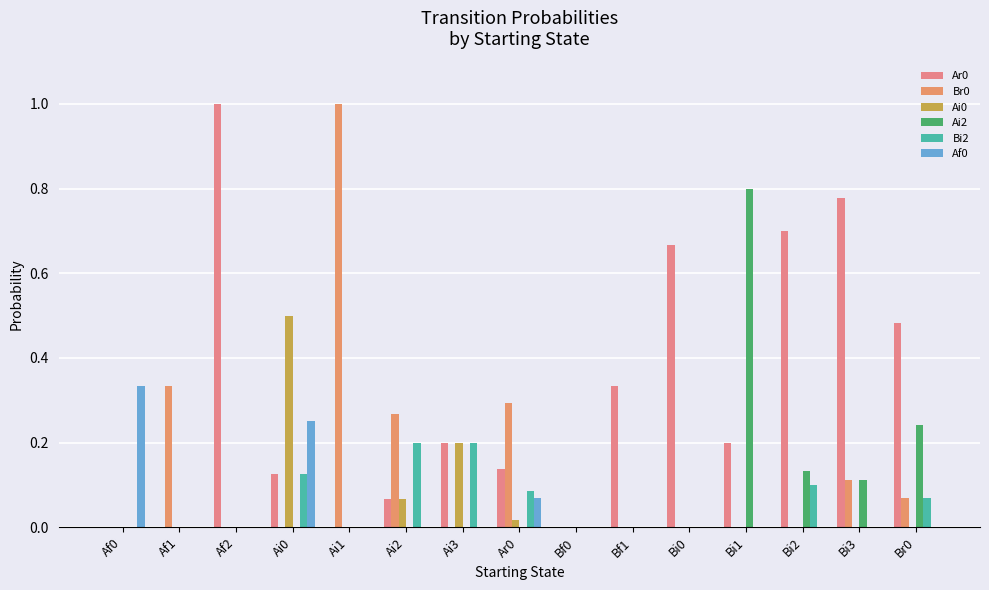

Reading left to right, list all the values displayed in this chart.

Ar0: Af0=0.0	Af1=0.0	Af2=1.0	Ai0=0.1	Ai1=0.0	Ai2=0.1	Ai3=0.2	Ar0=0.1	Bf0=0.0	Bf1=0.3	Bi0=0.7	Bi1=0.2	Bi2=0.7	Bi3=0.8	Br0=0.5
Br0: Af0=0.0	Af1=0.3	Af2=0.0	Ai0=0.0	Ai1=1.0	Ai2=0.3	Ai3=0.0	Ar0=0.3	Bf0=0.0	Bf1=0.0	Bi0=0.0	Bi1=0.0	Bi2=0.0	Bi3=0.1	Br0=0.1
Ai0: Af0=0.0	Af1=0.0	Af2=0.0	Ai0=0.5	Ai1=0.0	Ai2=0.1	Ai3=0.2	Ar0=0.0	Bf0=0.0	Bf1=0.0	Bi0=0.0	Bi1=0.0	Bi2=0.0	Bi3=0.0	Br0=0.0
Ai2: Af0=0.0	Af1=0.0	Af2=0.0	Ai0=0.0	Ai1=0.0	Ai2=0.0	Ai3=0.0	Ar0=0.0	Bf0=0.0	Bf1=0.0	Bi0=0.0	Bi1=0.8	Bi2=0.1	Bi3=0.1	Br0=0.2
Bi2: Af0=0.0	Af1=0.0	Af2=0.0	Ai0=0.1	Ai1=0.0	Ai2=0.2	Ai3=0.2	Ar0=0.1	Bf0=0.0	Bf1=0.0	Bi0=0.0	Bi1=0.0	Bi2=0.1	Bi3=0.0	Br0=0.1
Af0: Af0=0.3	Af1=0.0	Af2=0.0	Ai0=0.2	Ai1=0.0	Ai2=0.0	Ai3=0.0	Ar0=0.1	Bf0=0.0	Bf1=0.0	Bi0=0.0	Bi1=0.0	Bi2=0.0	Bi3=0.0	Br0=0.0